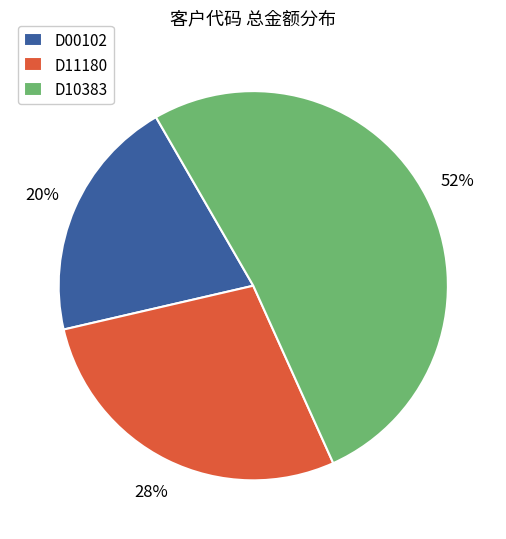

Does any single category account for the majority?

Yes